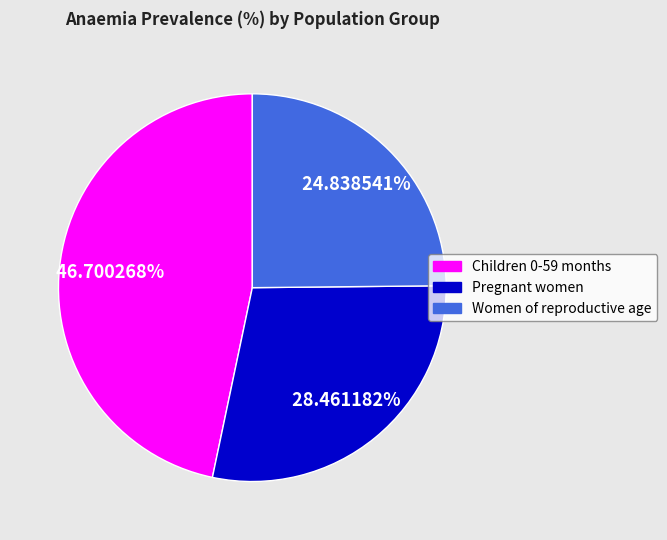

How many slices are in this pie chart?

3